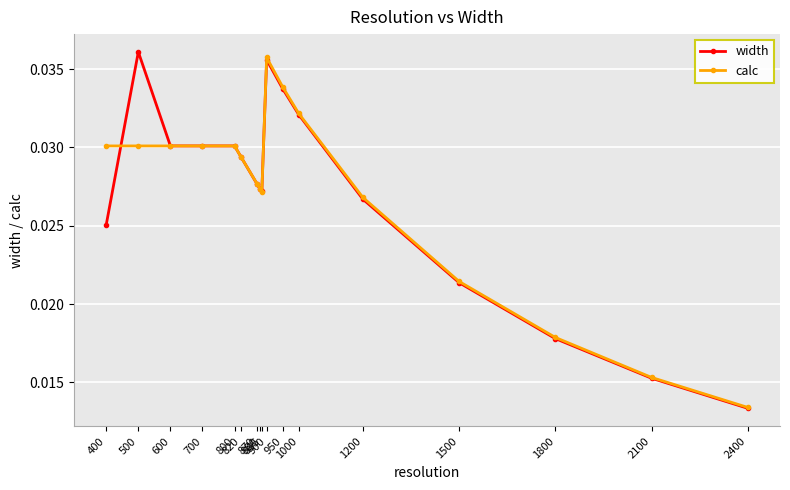

At how many categories does at least one series exceed 0?

17